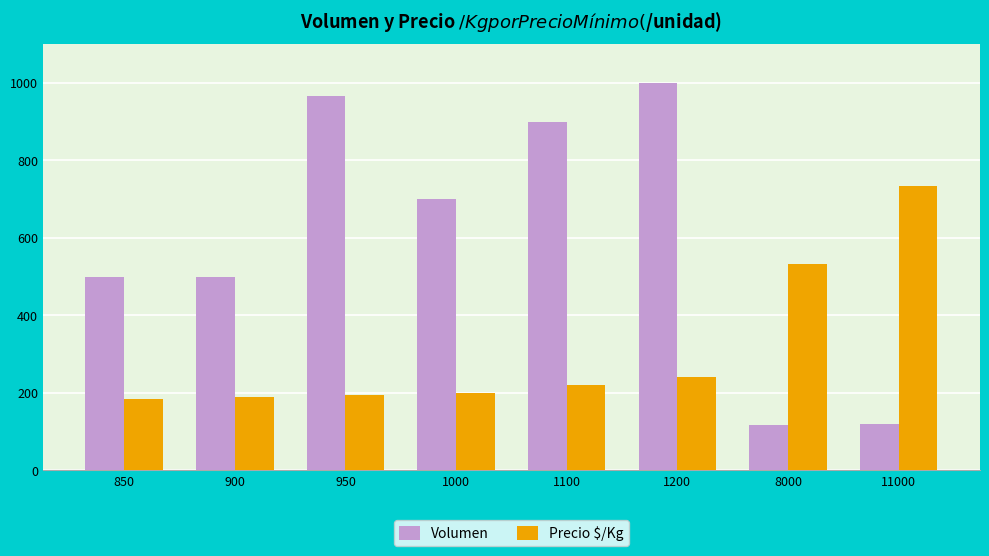

Does the chart contain any negative values?

No